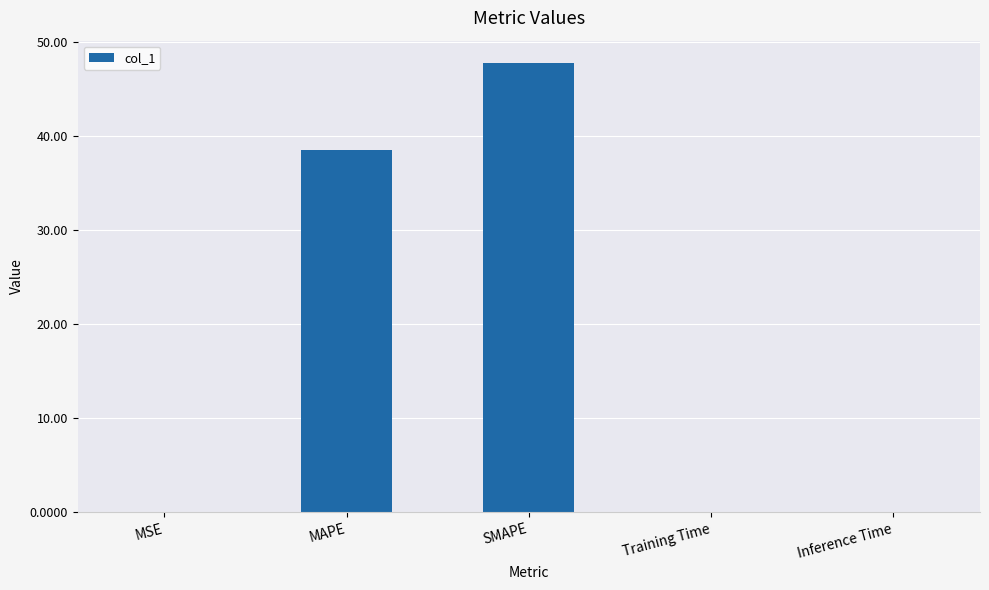

What is the sum of all values?

86.4